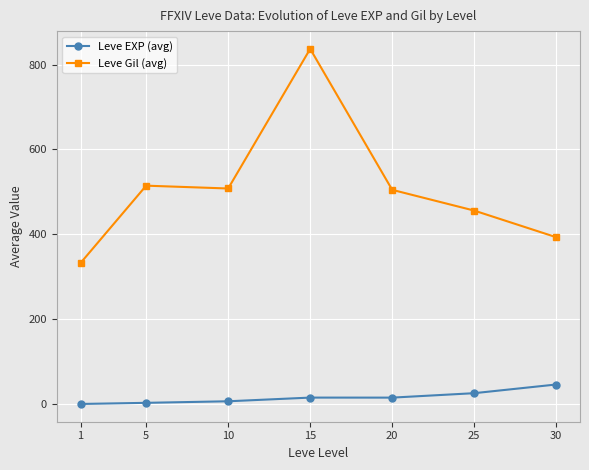

Where does the Leve Gil (avg) series first go above 505?

5